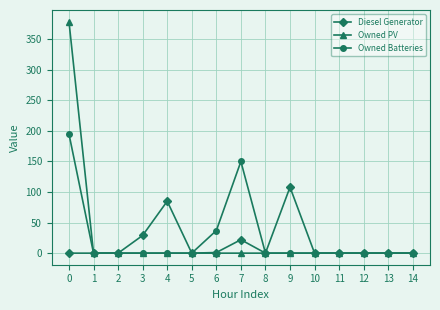

Which series has the largest range (max minus min)?

Owned PV